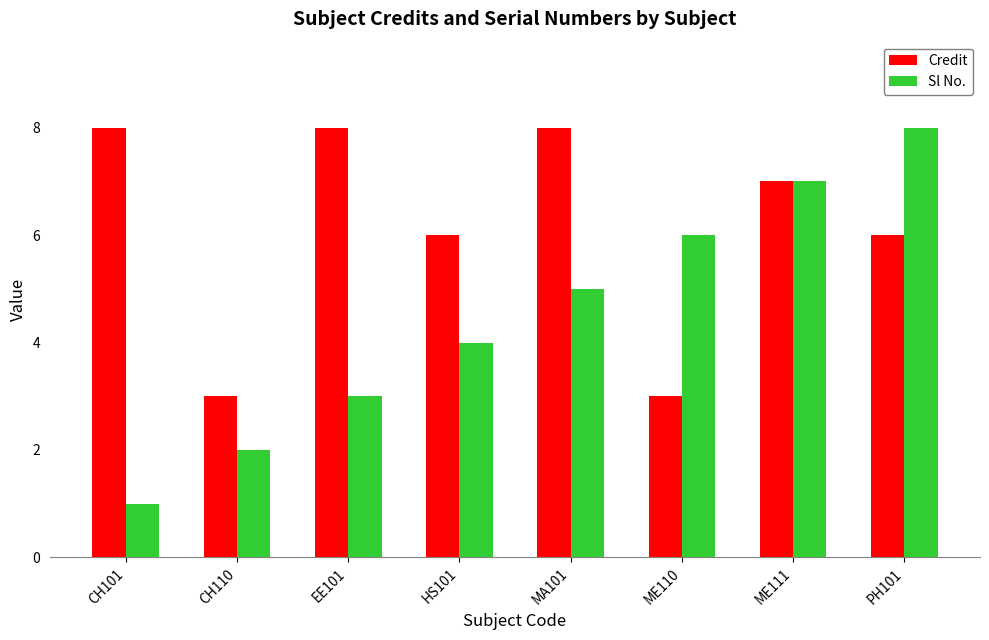

How many groups of bars are there?

8